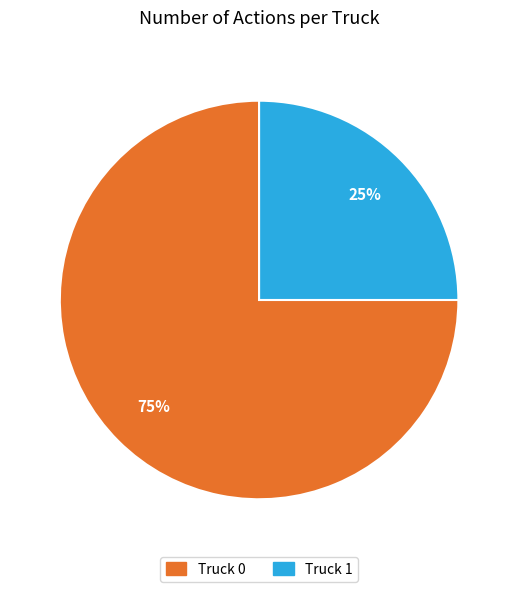

The Truck 1 slice represents 25% of the pie. True or false?

True